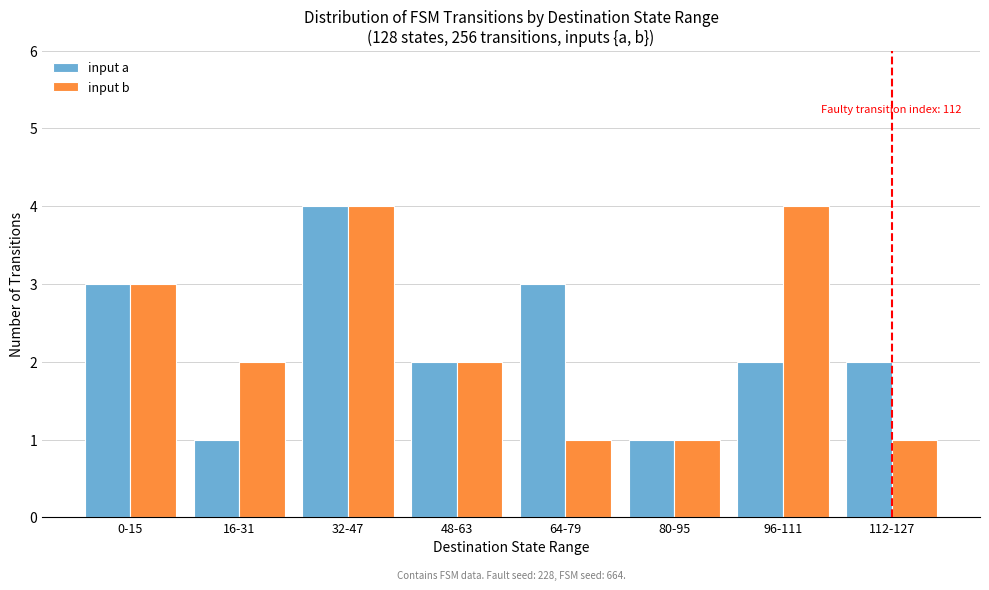

What is the total value across all series at 32-47?

8